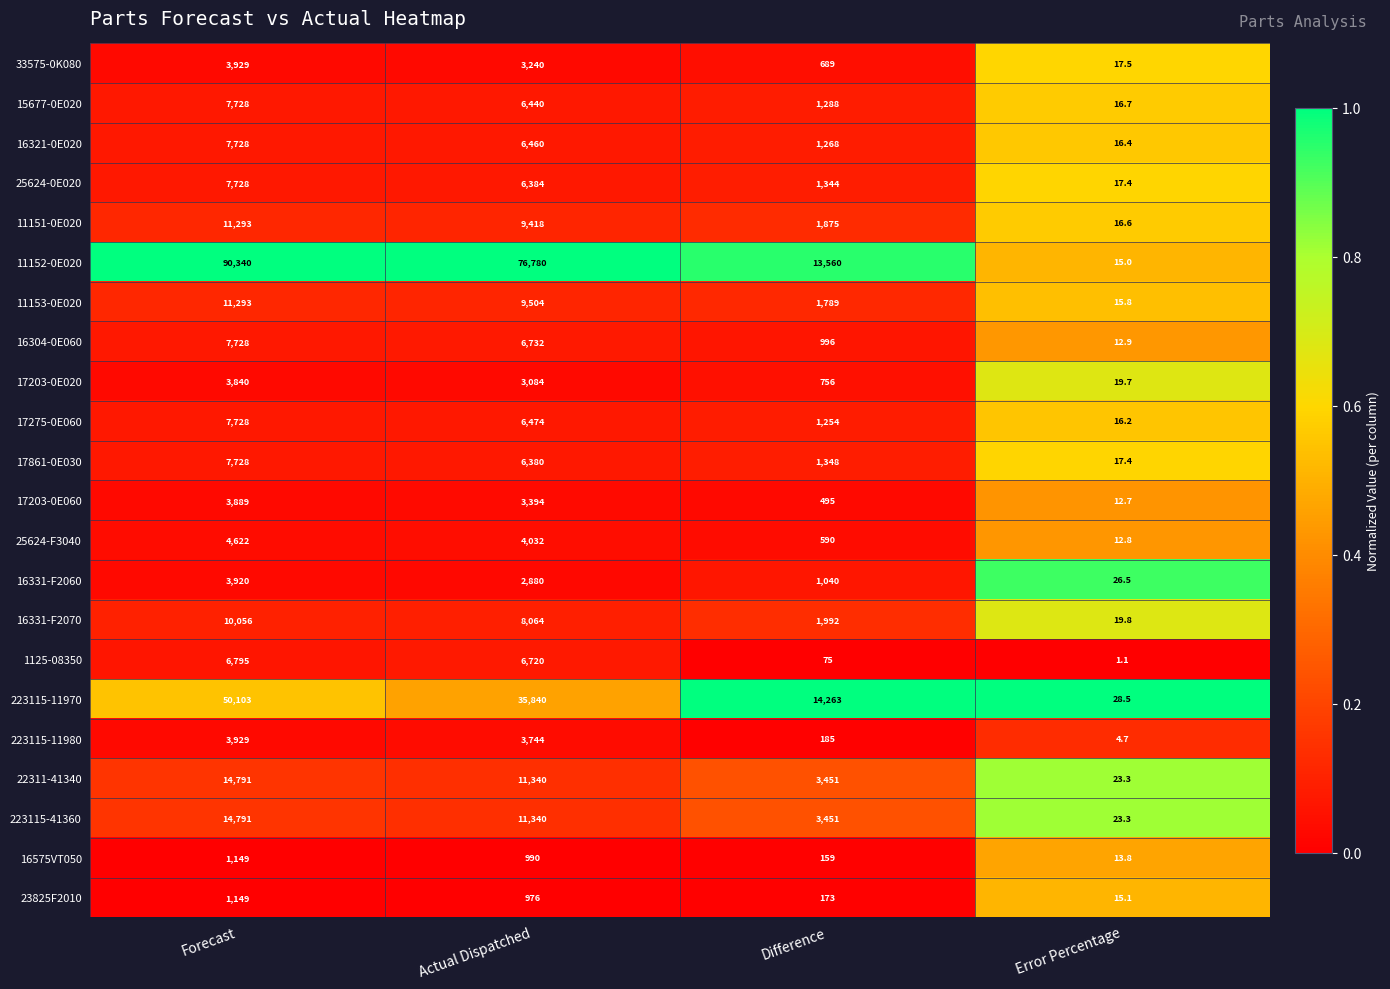

How many data points in 17203-0E020 are less than 3084?

2